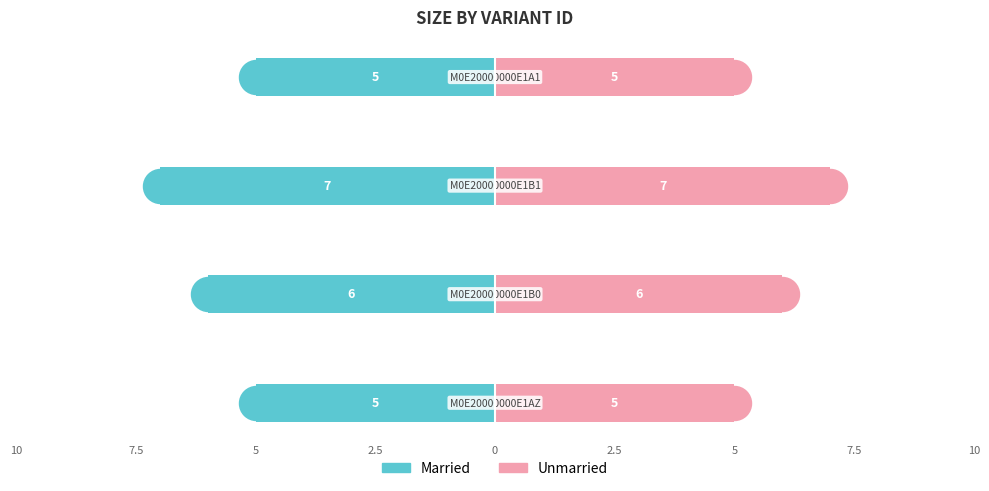

How many bars are there in total?

8